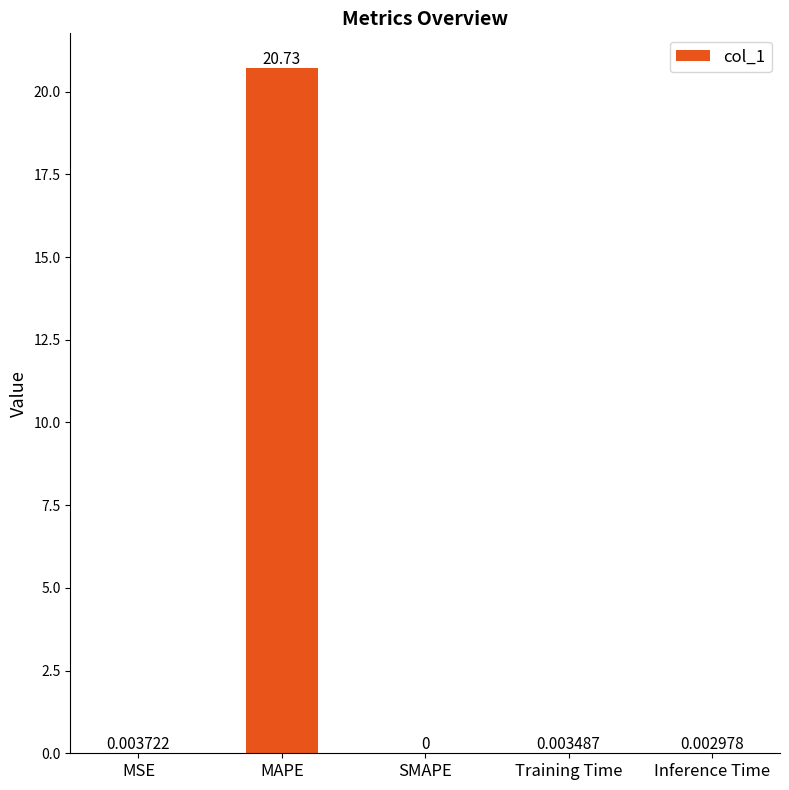

Are the bars horizontal?

No